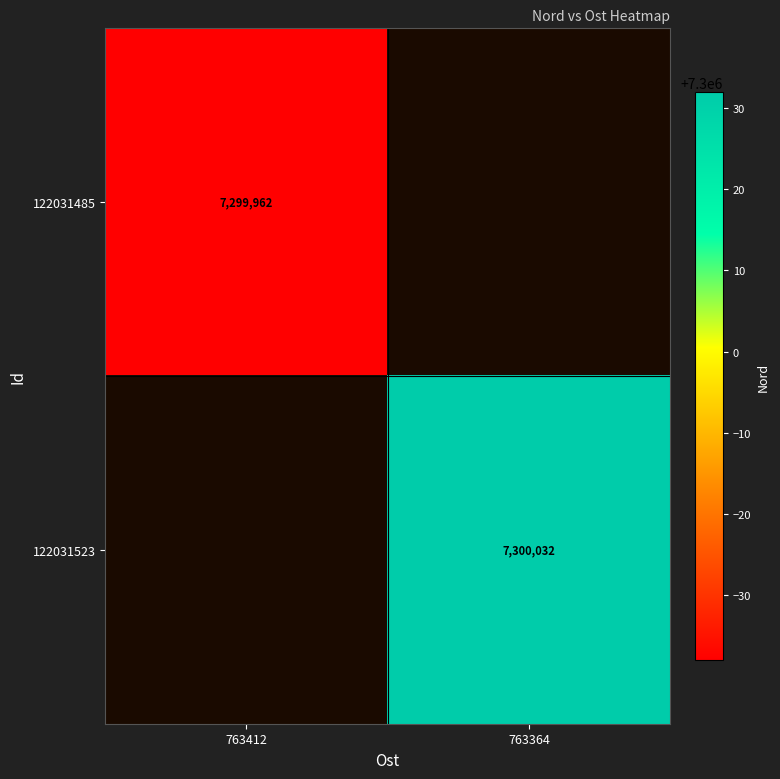

Which has a higher value, 763364 or 763412?

763412